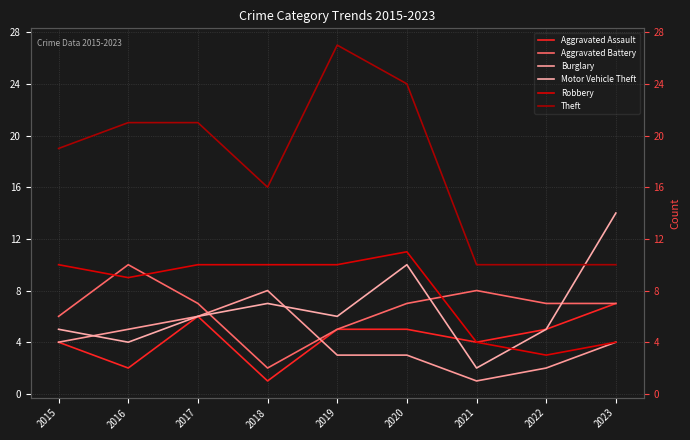

Which series changed the most between 2020 and 2023?

Theft